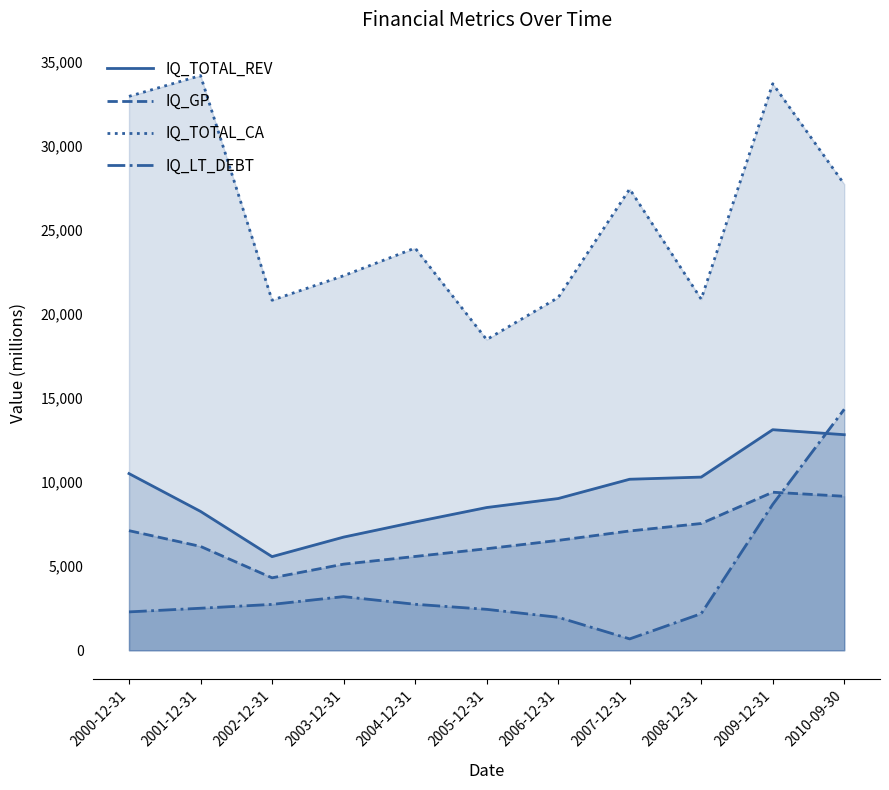

What is the total value across all series at 2010-09-30?

64025.0